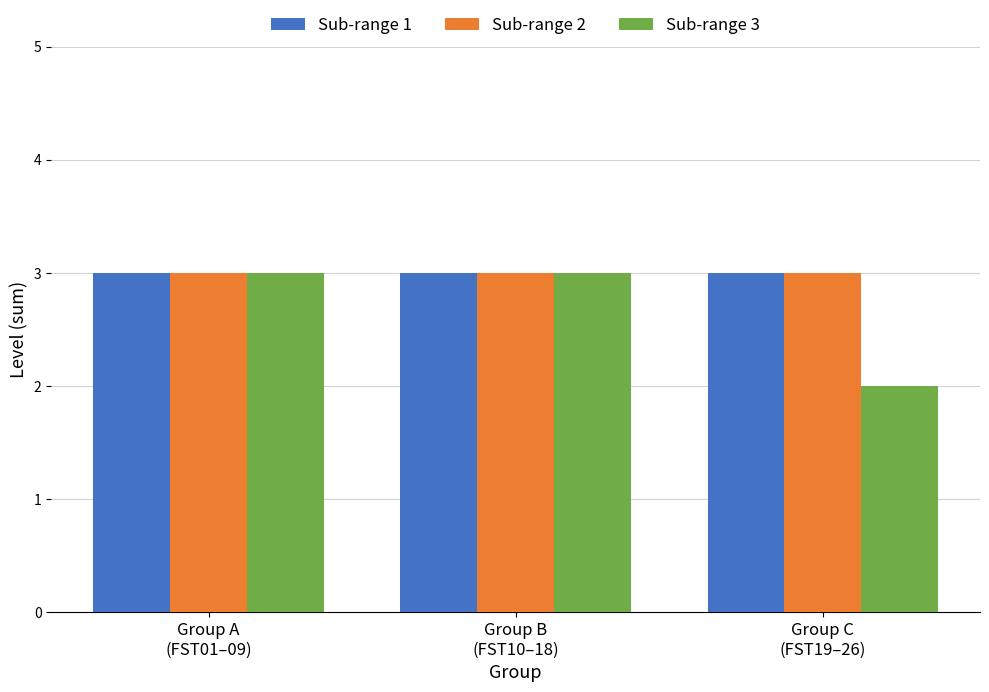

True or false: Sub-range 3 has a value of 3 at Group B
(FST10–18).

True